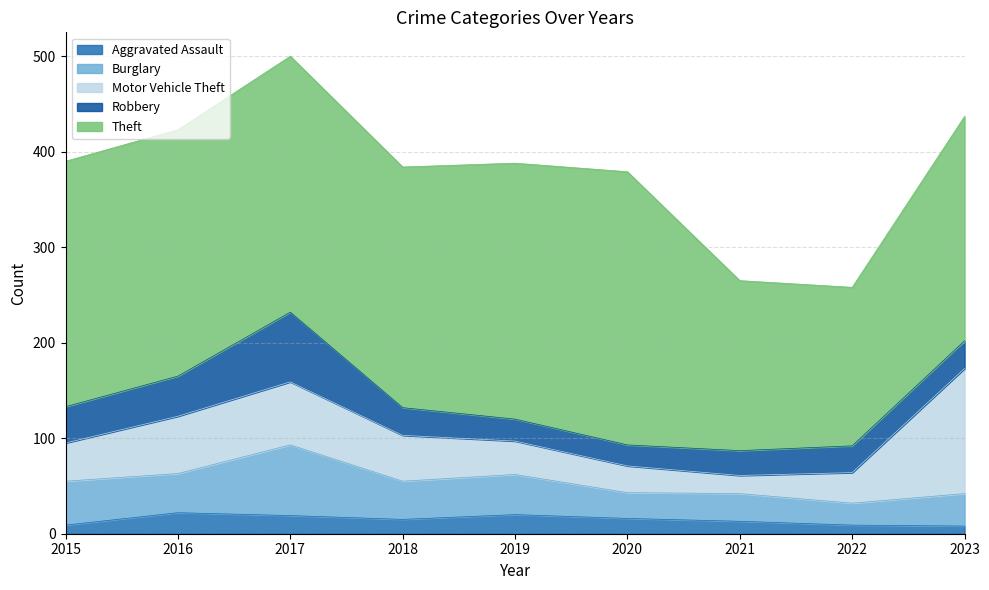

At 2017, list the series in order from largest to smallest.

Theft, Burglary, Robbery, Motor Vehicle Theft, Aggravated Assault